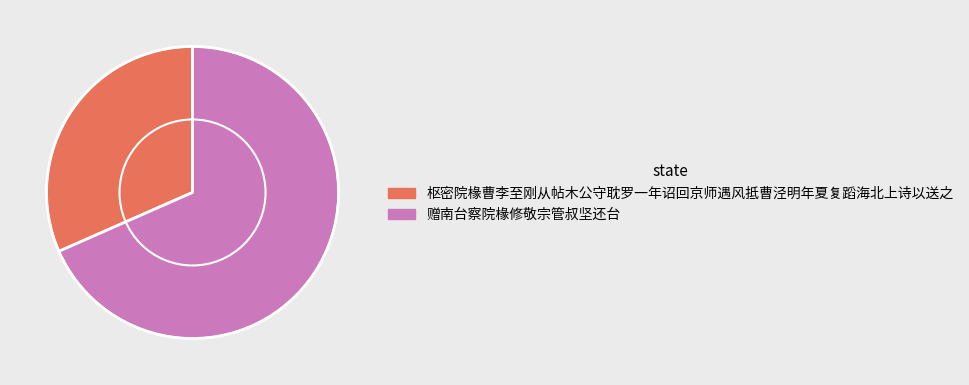

True or false: 枢密院椽曹李至刚从帖木公守耽罗一年诏回京师遇风抵曹泾明年夏复蹈海北上诗以送之 accounts for 32% of the total.

True